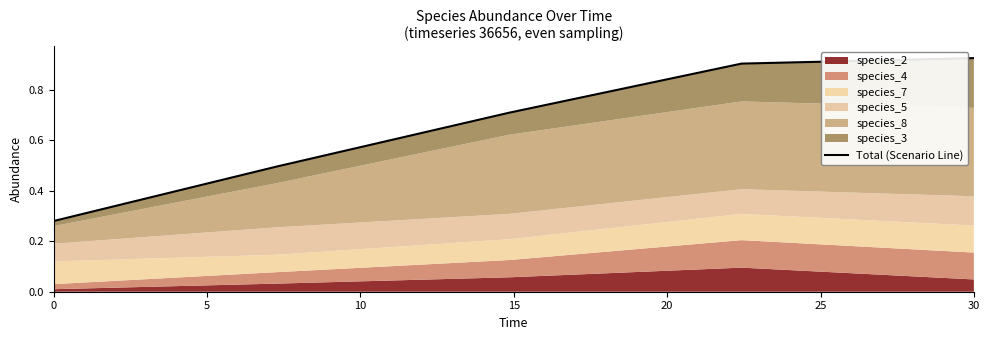

What is the maximum value shown in the chart?

0.9